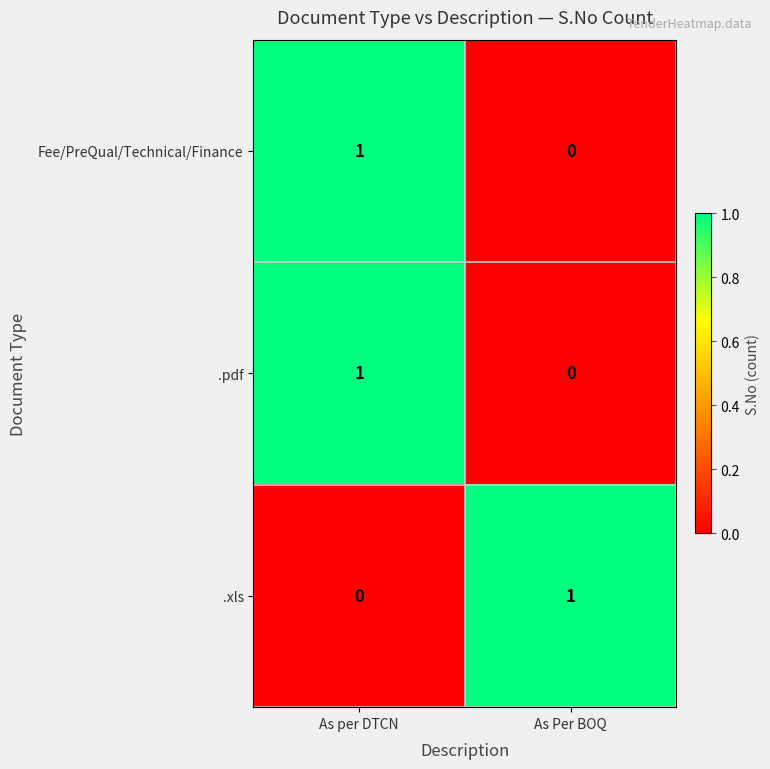

List the labels in order of Fee/PreQual/Technical/Finance value, smallest first.

As Per BOQ, As per DTCN